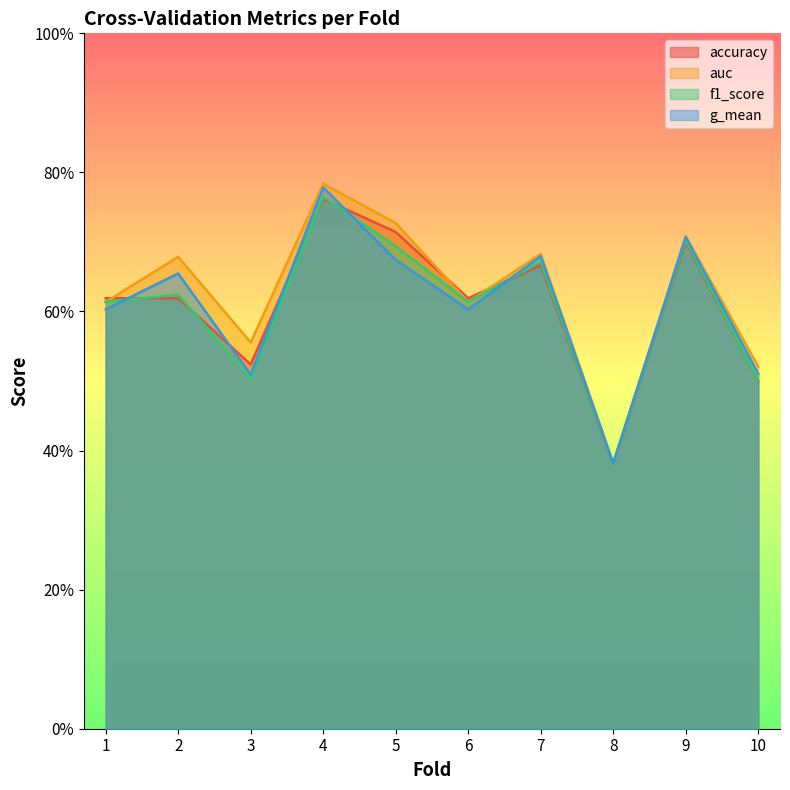

Reading left to right, transcribe all the data shown in this chart.

accuracy: 1=0.6	2=0.6	3=0.5	4=0.8	5=0.7	6=0.6	7=0.7	8=0.4	9=0.7	10=0.5
auc: 1=0.6	2=0.7	3=0.6	4=0.8	5=0.7	6=0.6	7=0.7	8=0.4	9=0.7	10=0.5
f1_score: 1=0.6	2=0.6	3=0.5	4=0.8	5=0.7	6=0.6	7=0.7	8=0.4	9=0.7	10=0.5
g_mean: 1=0.6	2=0.7	3=0.5	4=0.8	5=0.7	6=0.6	7=0.7	8=0.4	9=0.7	10=0.5